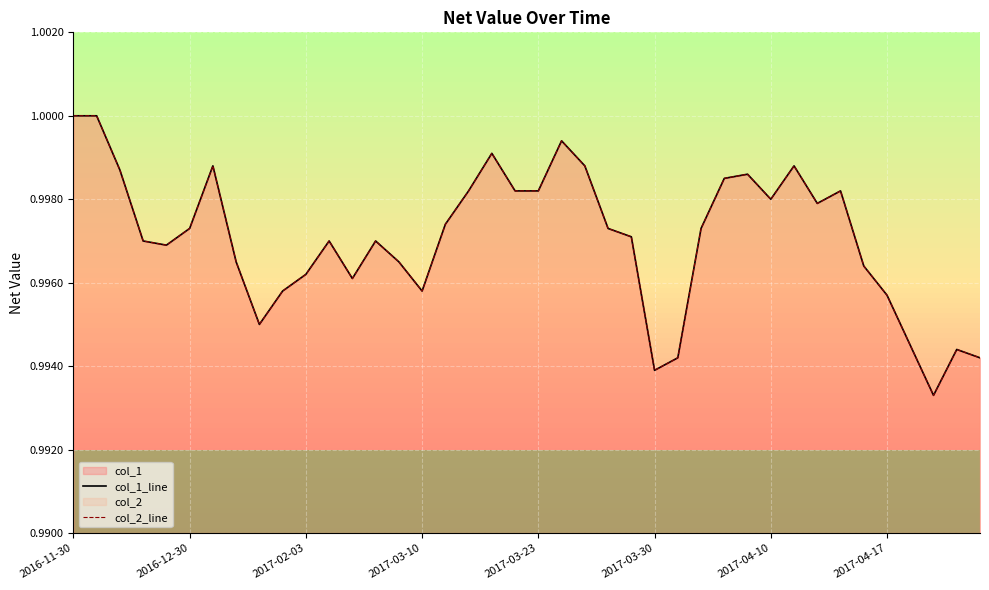

How many lines are shown in the chart?

2